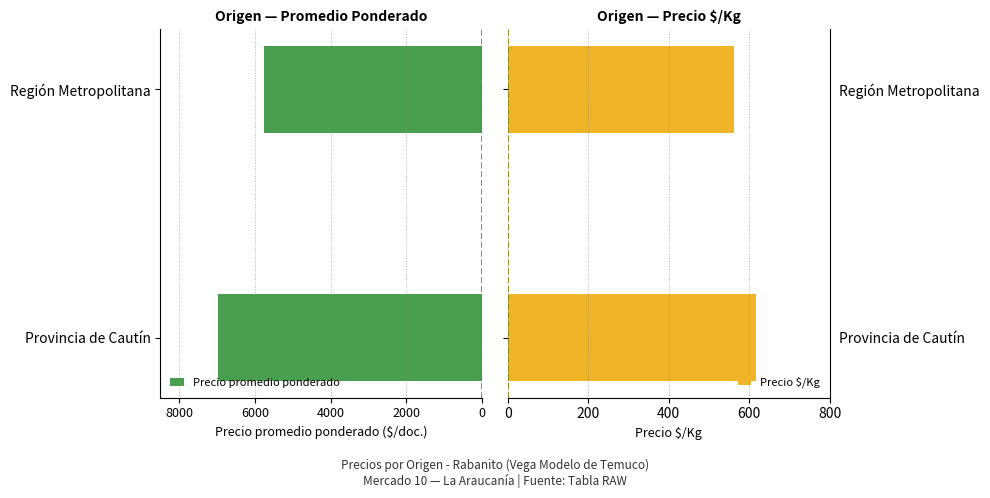

Is the value of Precio promedio ponderado at Región Metropolitana greater than the value of Precio $/Kg at Región Metropolitana?

No